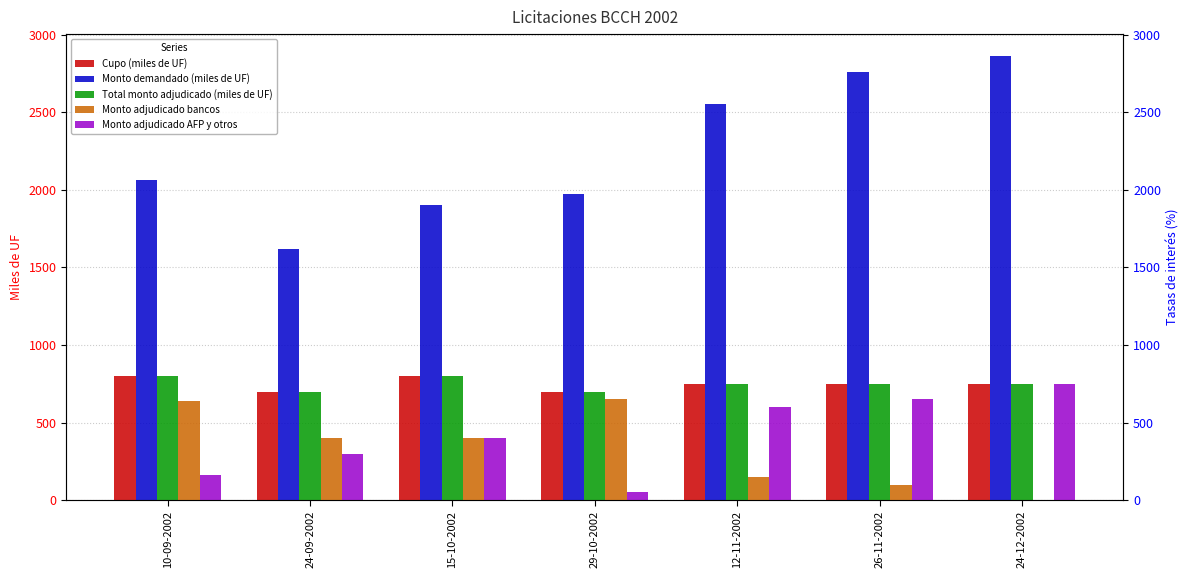

Reading left to right, extract all data points from this chart.

Cupo (miles de UF): 800	700	800	700	750	750	750
Monto demandado (miles de UF): 2060	1620	1900	1970	2550	2760	2860
Total monto adjudicado (miles de UF): 800	700	800	700	750	750	750
Monto adjudicado bancos: 640	400	400	650	150	100	0
Monto adjudicado AFP y otros: 160	300	400	50	600	650	750